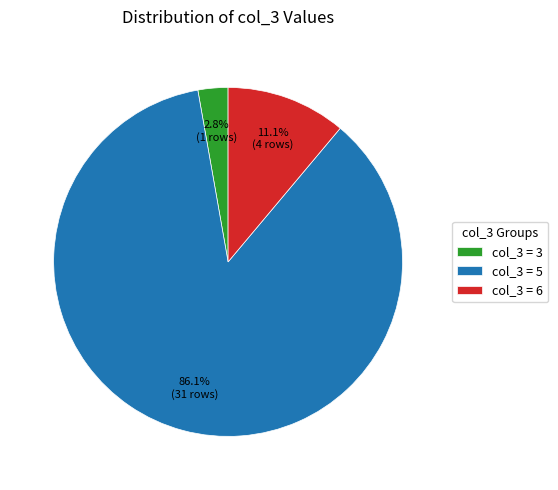

Rank the categories by value from highest to lowest.

col_3 = 5, col_3 = 6, col_3 = 3